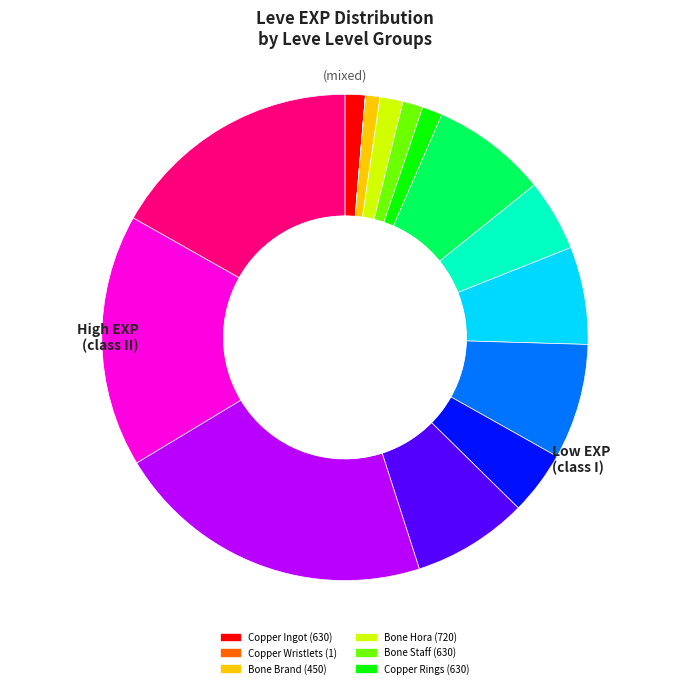

Does any single category account for the majority?

No